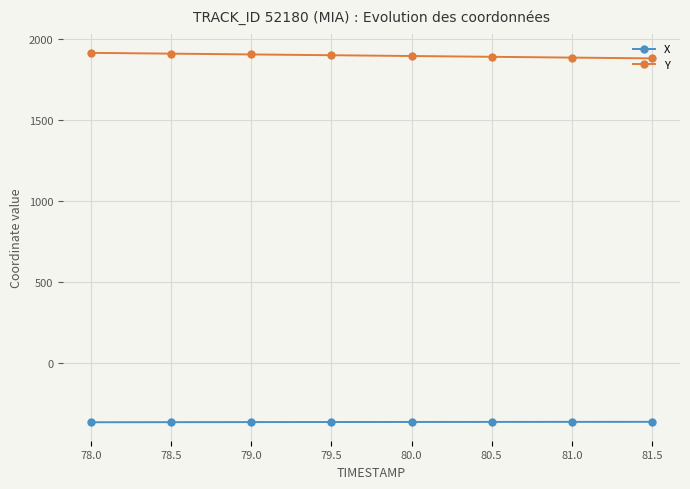

List the series in order of their overall mean, highest first.

Y, X